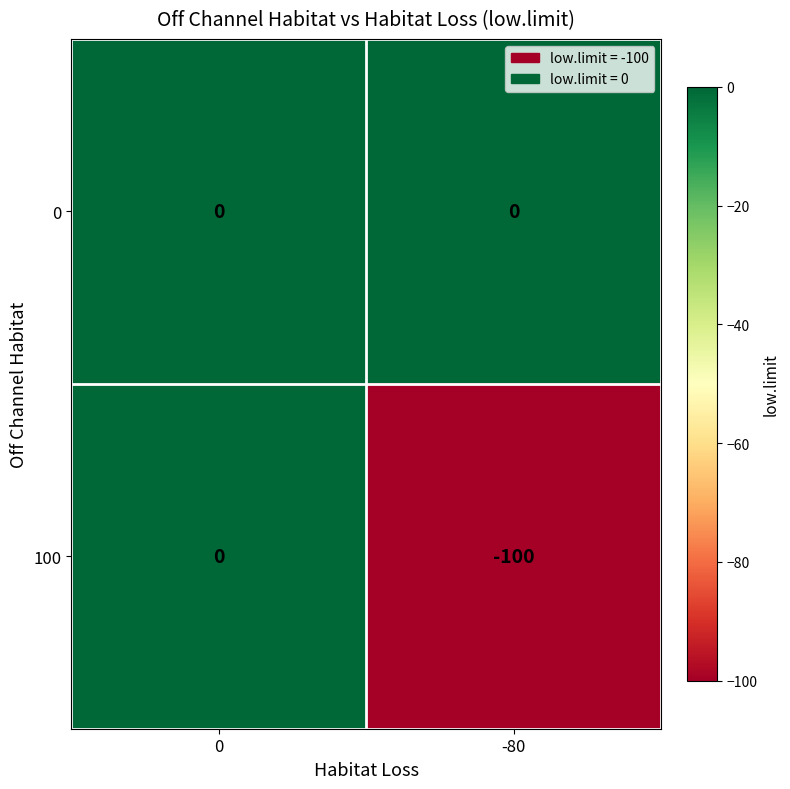

Rank the series by their average value, from lowest to highest.

100, 0